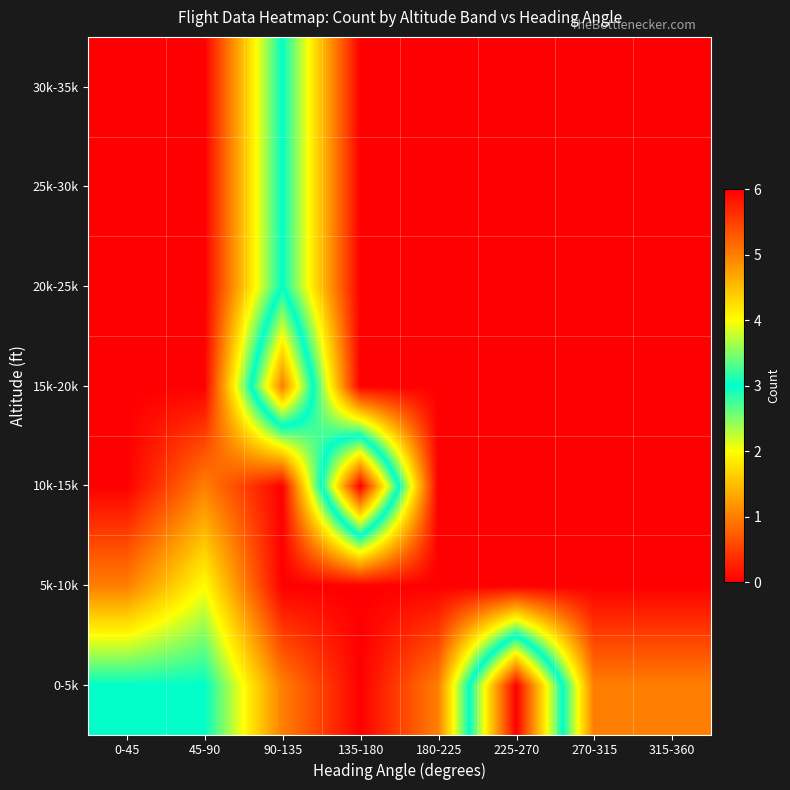

At how many categories does at least one series exceed 4?

3